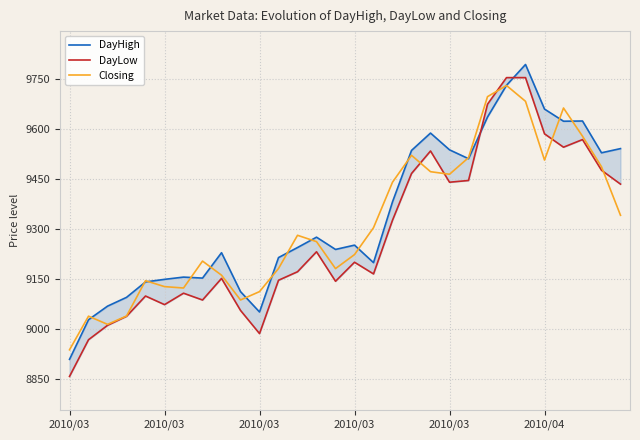

How many lines are shown in the chart?

3